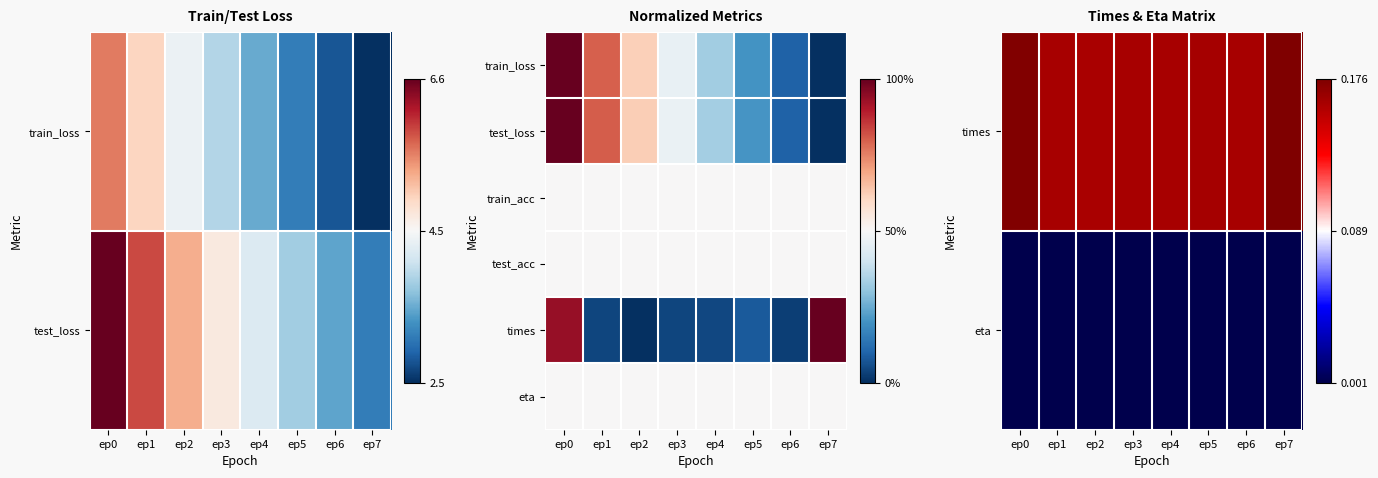

At how many categories does at least one series exceed 0?

8